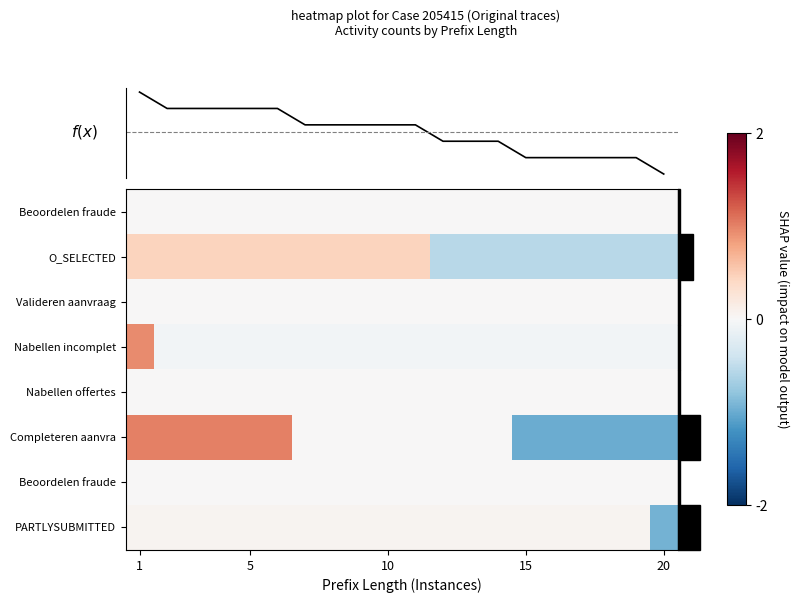

At which category is the sum across all series the highest?

1